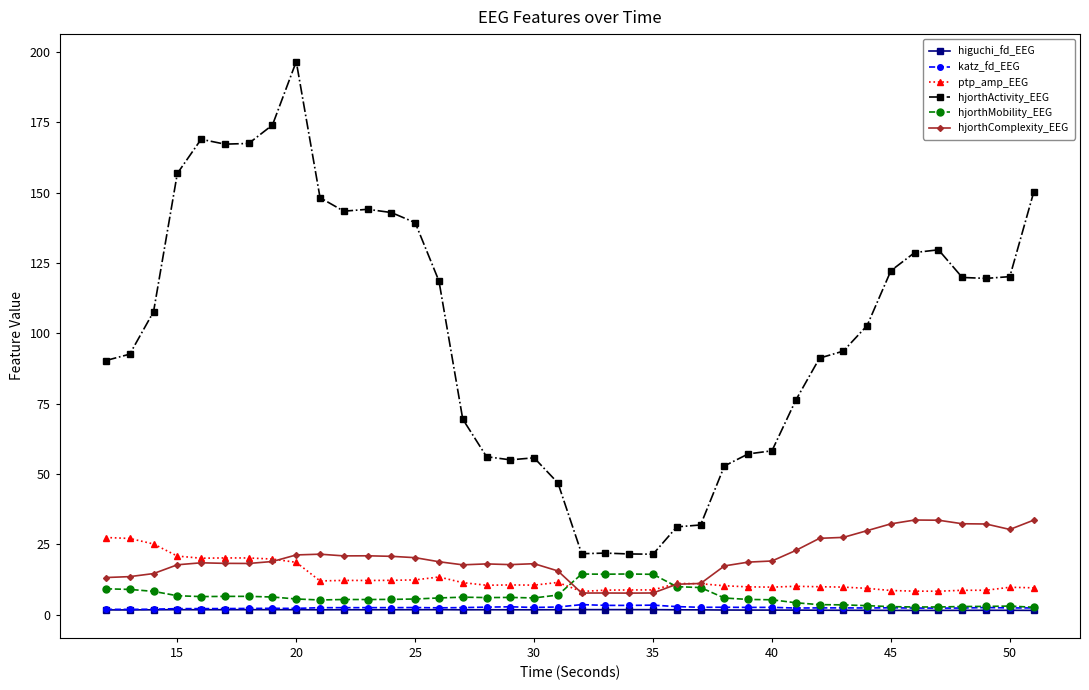

Which series has the largest total across all categories?

hjorthActivity_EEG